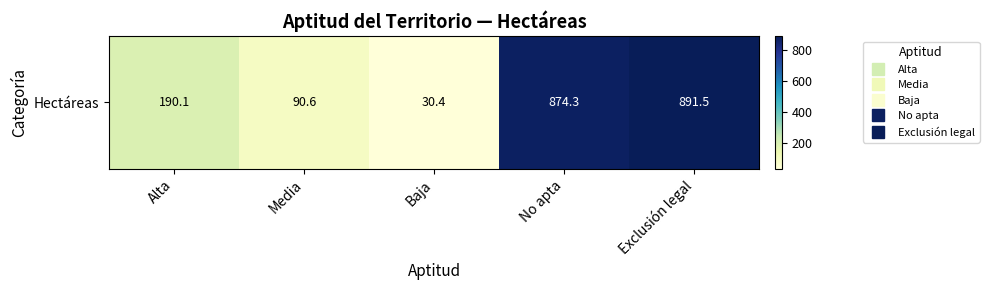

Approximately how many times larger is the value at Baja compared to Alta?

0.2